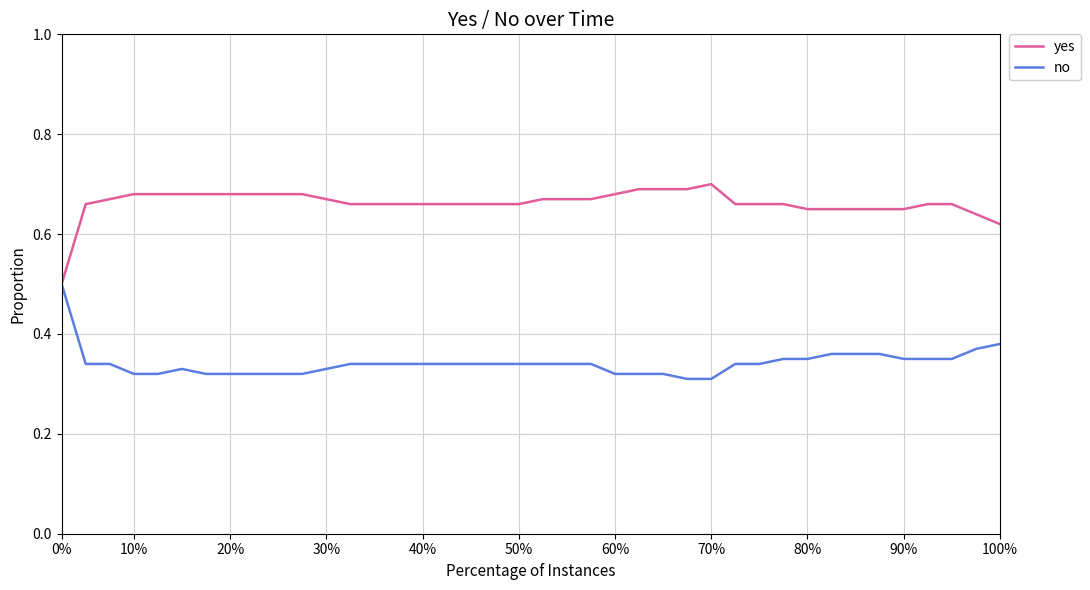

List the series in order of their peak value, highest first.

yes, no